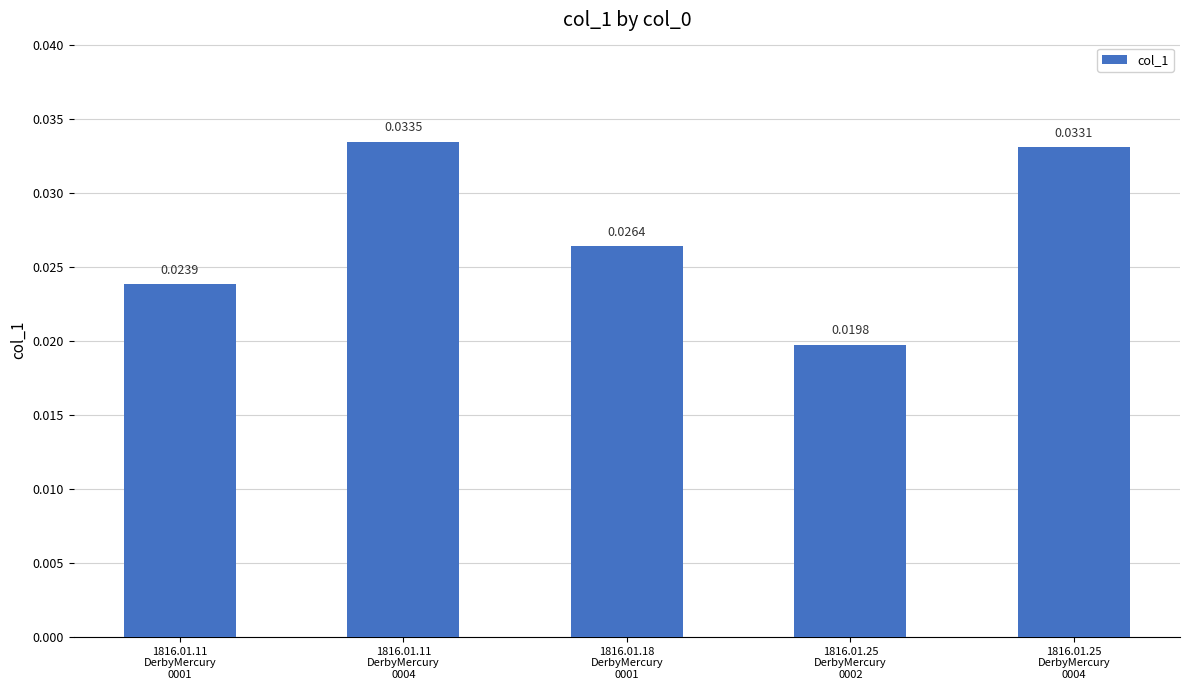

Which label corresponds to the smallest value in the chart?

1816.01.25
DerbyMercury
0002